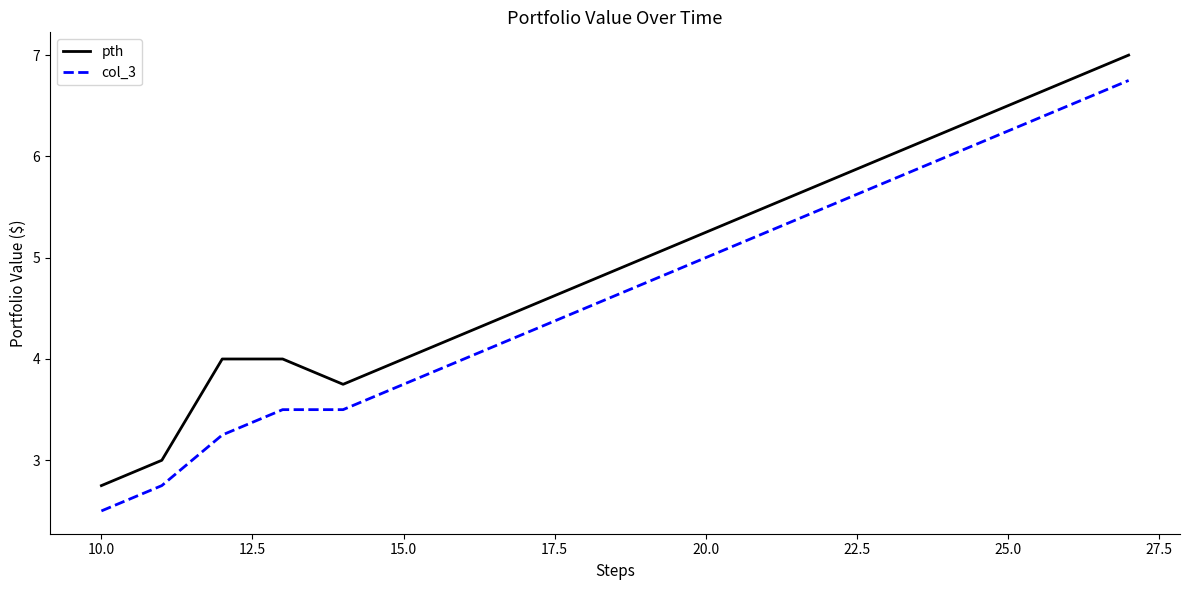

Rank the series by their maximum value, from lowest to highest.

col_3, pth